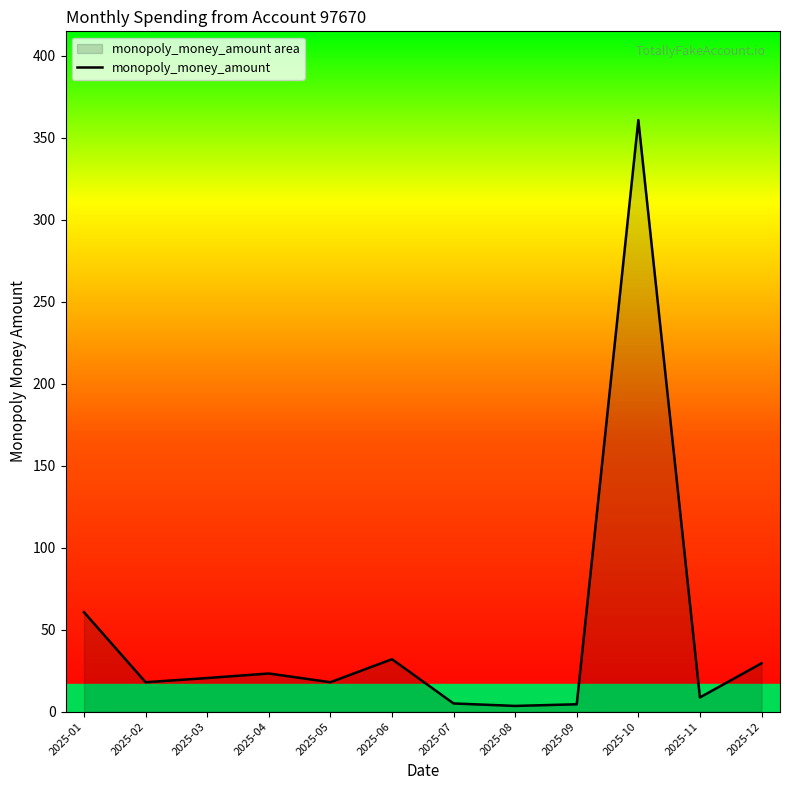

True or false: the data shows 17.9 at 2025-02.

True